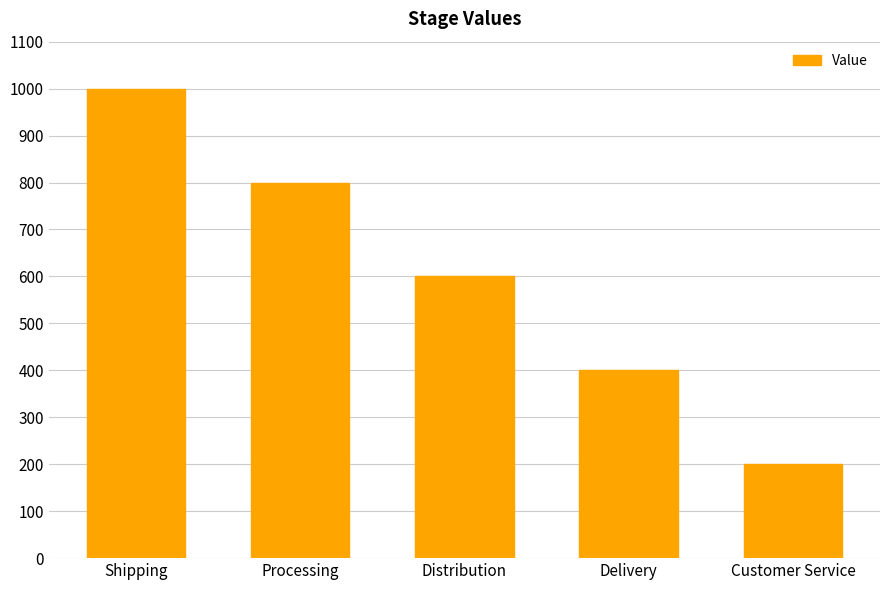

Reading left to right, list all the values displayed in this chart.

1000	800	600	400	200